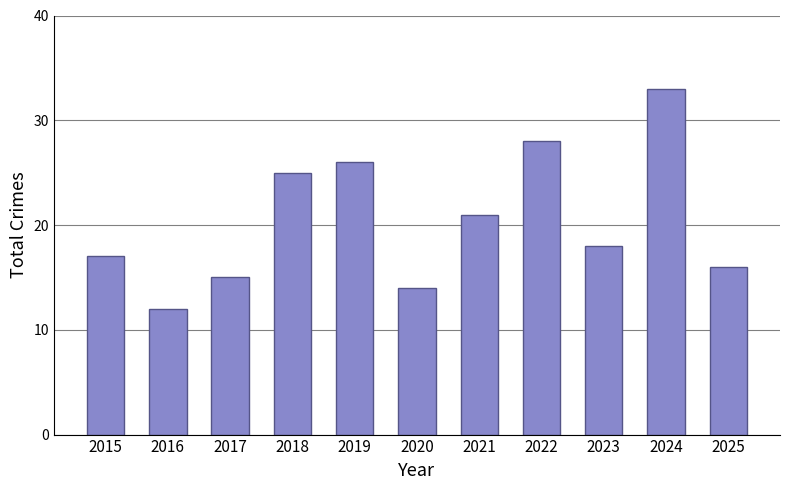

Does the chart contain any negative values?

No